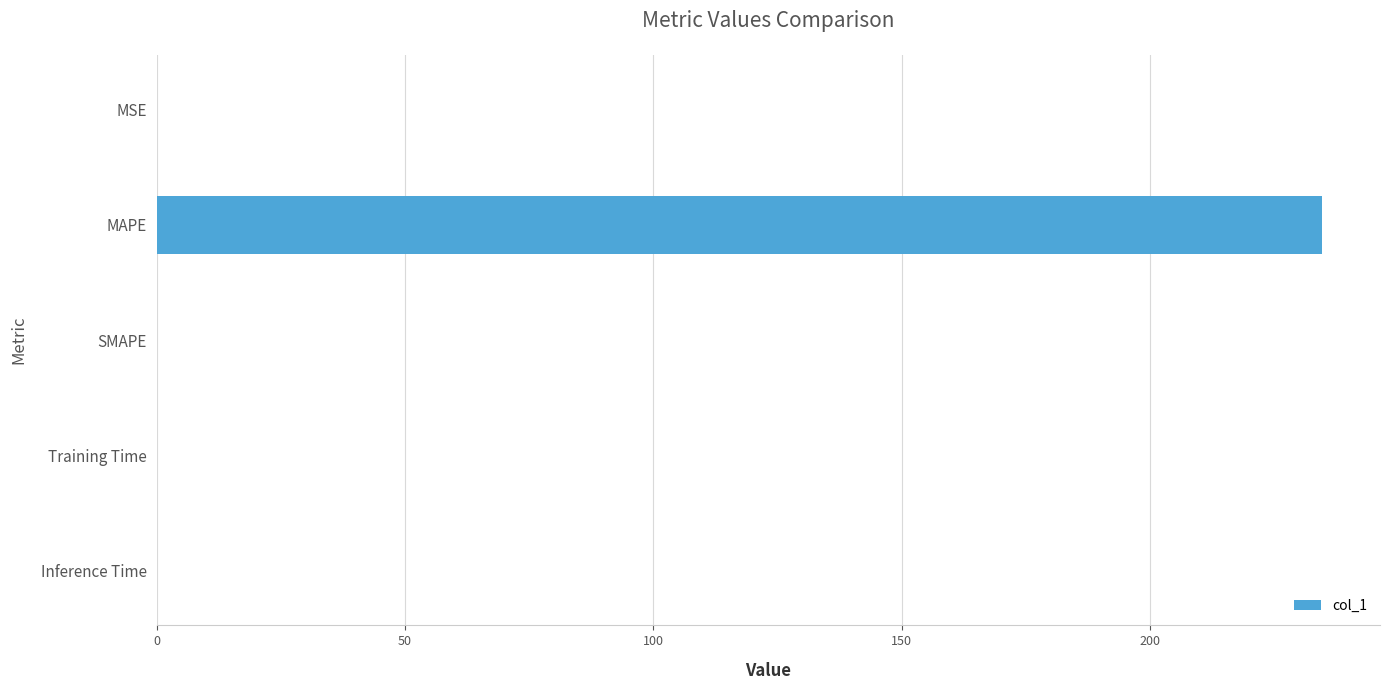

What is the sum of all values?

234.6